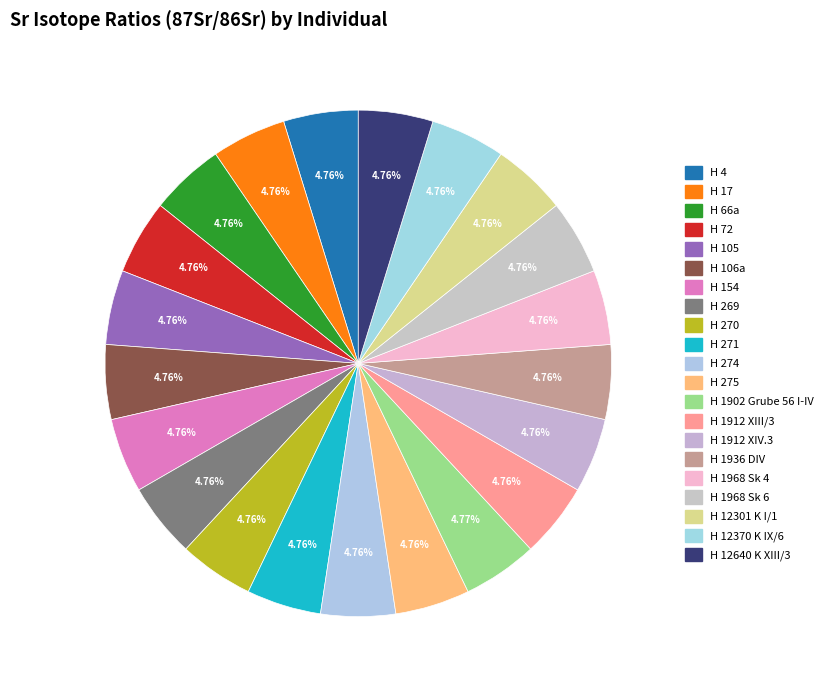

How many segments does this pie chart have?

21